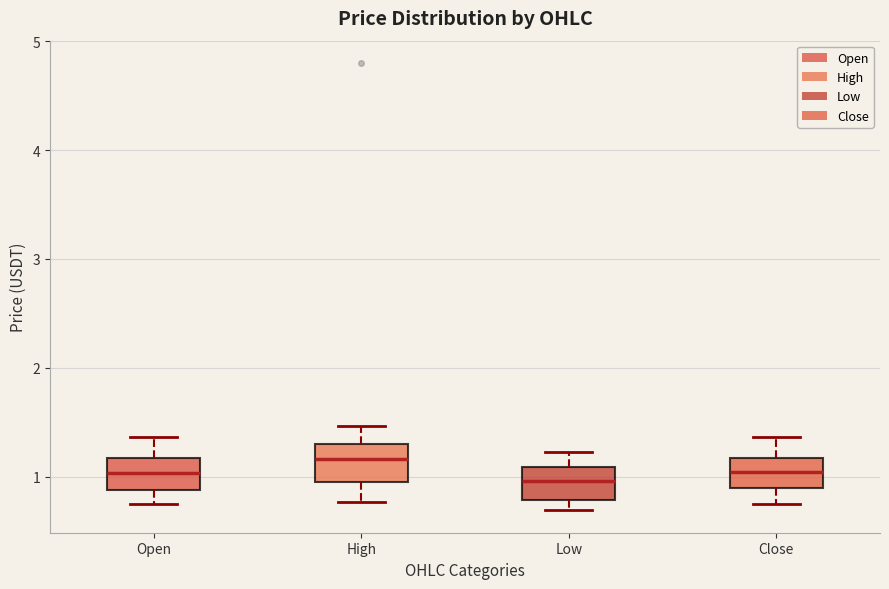

Reading left to right, read every box against the y-axis: the position of its median line, the range the box covers, and the ends of its whiskers. The values are not printed on the chart, so give them approximately, as read against the axis.

Open: median 1.0, box 0.9 to 1.2, whiskers 0.8 to 1.4
High: median 1.2, box 0.9 to 1.3, whiskers 0.8 to 1.5
Low: median 1.0, box 0.8 to 1.1, whiskers 0.7 to 1.2
Close: median 1.0, box 0.9 to 1.2, whiskers 0.7 to 1.4